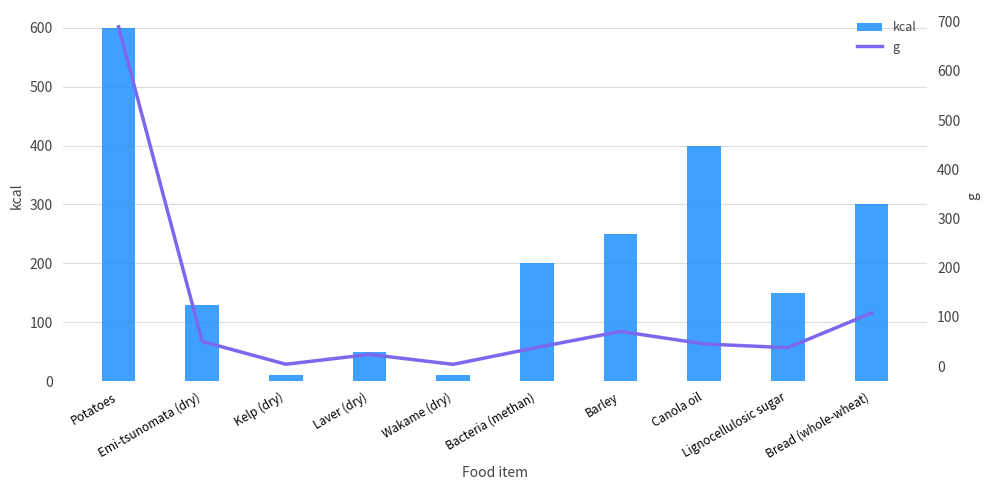

What are all the series names shown in the legend?

kcal, g